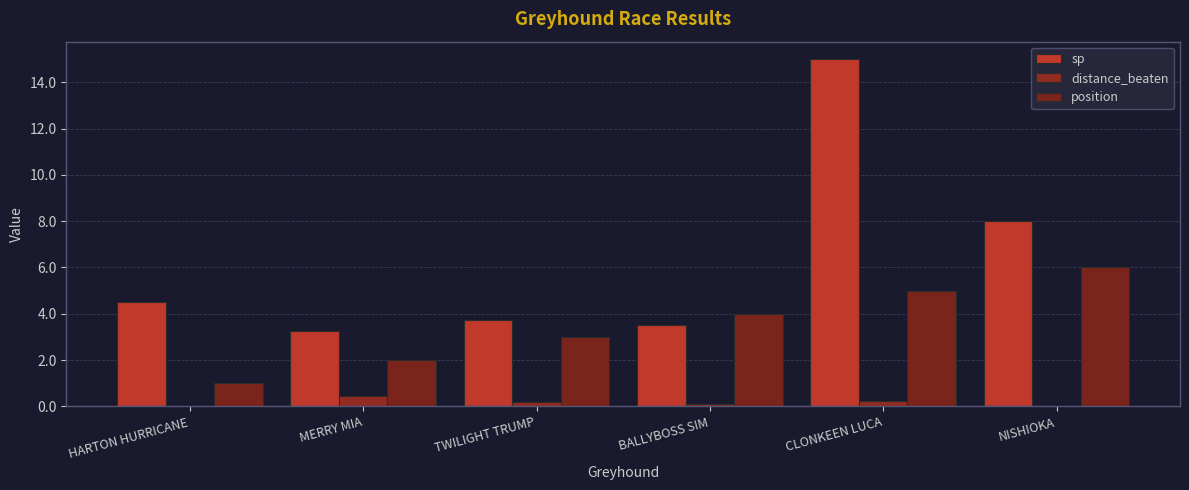

How many groups of bars are there?

6